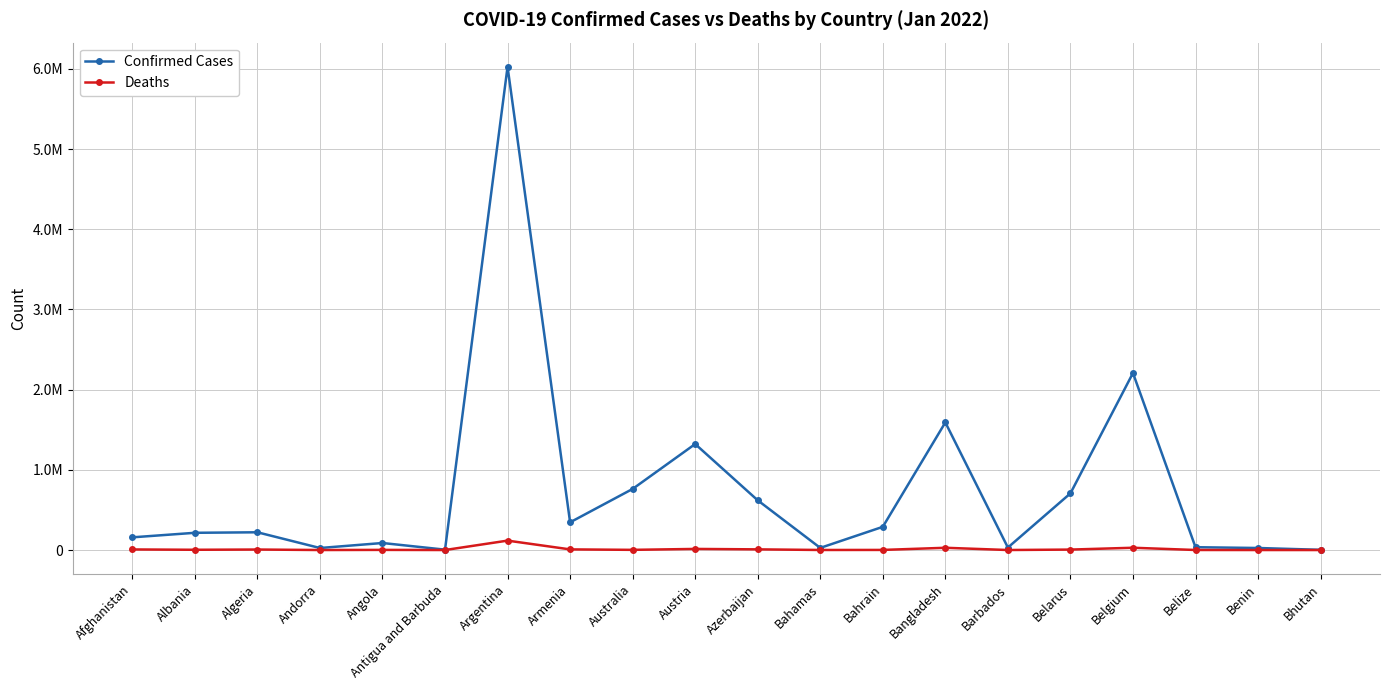

Where does the Deaths series first go above 3233?

Afghanistan